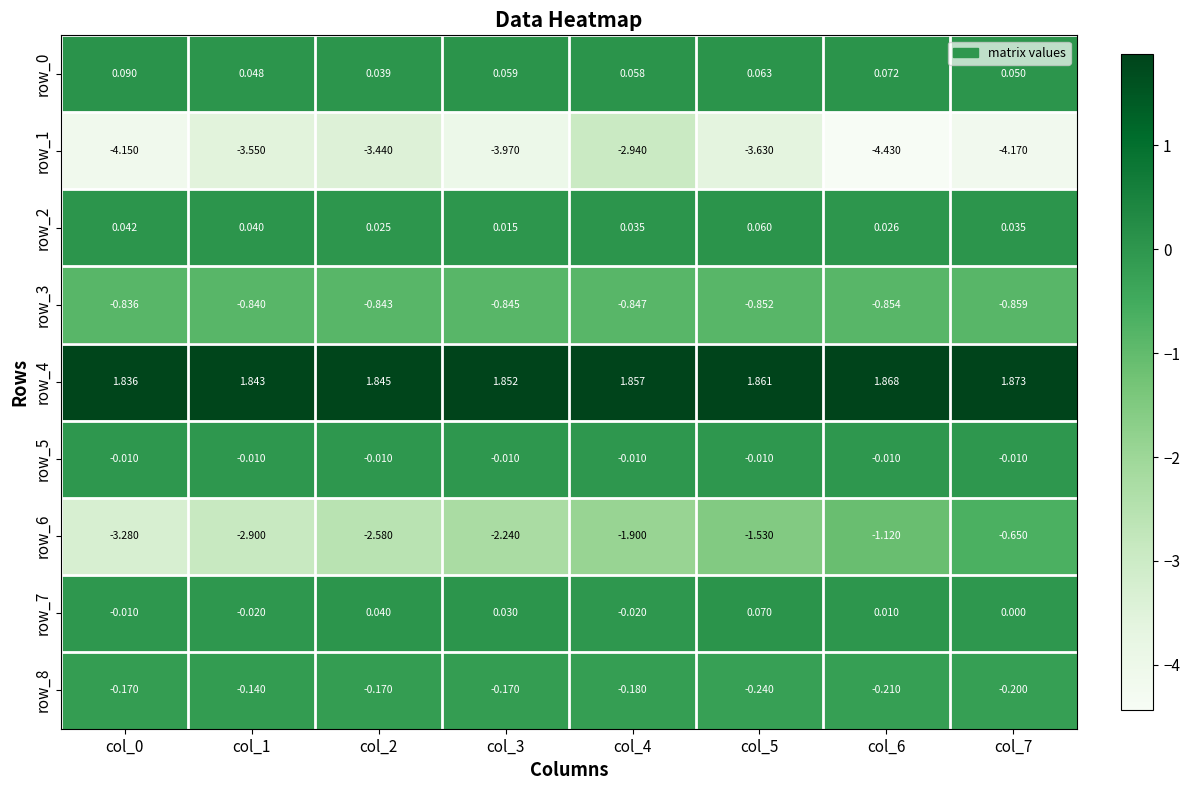

The value of row_6 at col_1 is -2.9. True or false?

True